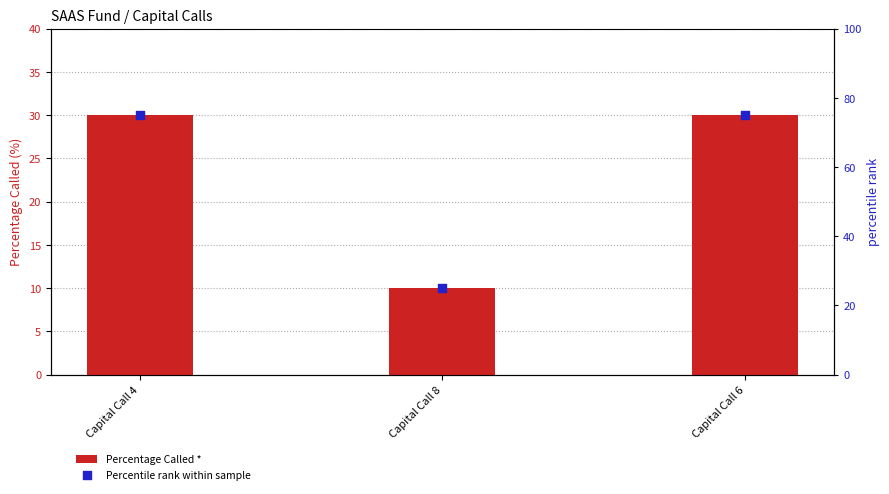

Which series reaches the maximum Y coordinate?

Percentile rank within sample